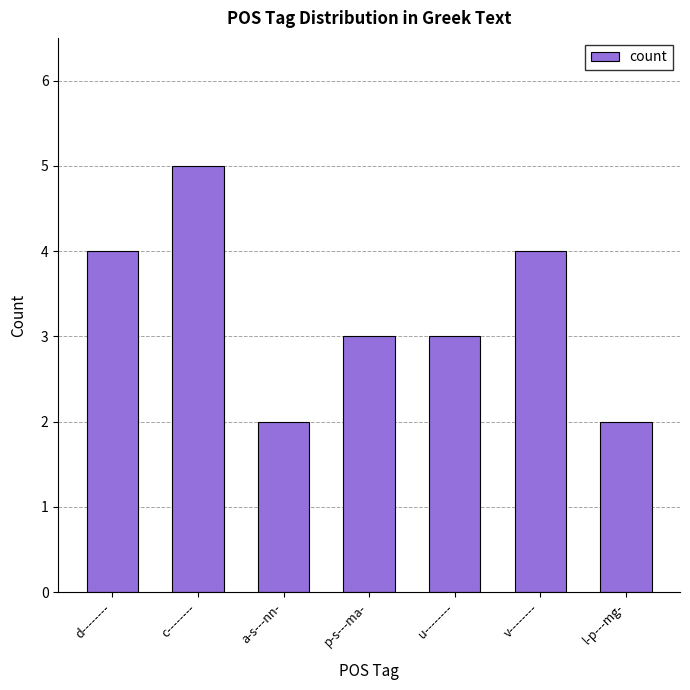

What is the sum of the values at p-s---ma- and a-s---nn-?

5